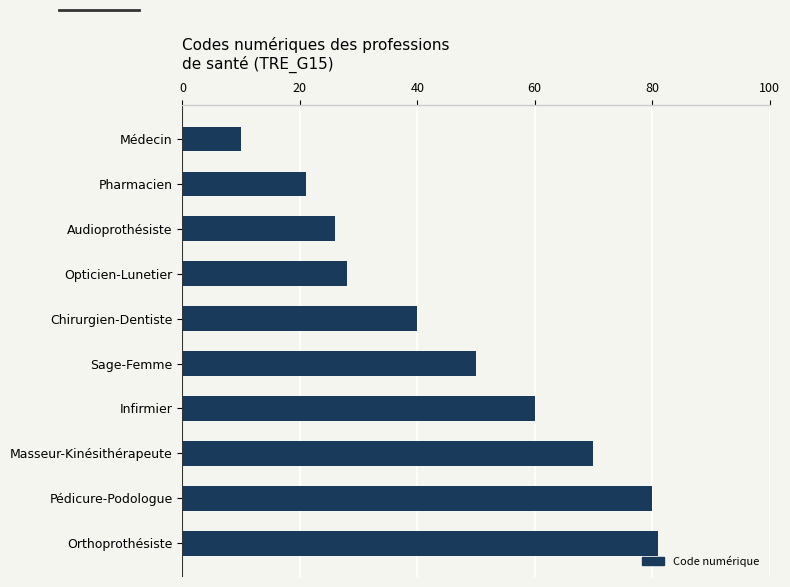

What is the greatest value displayed?

81